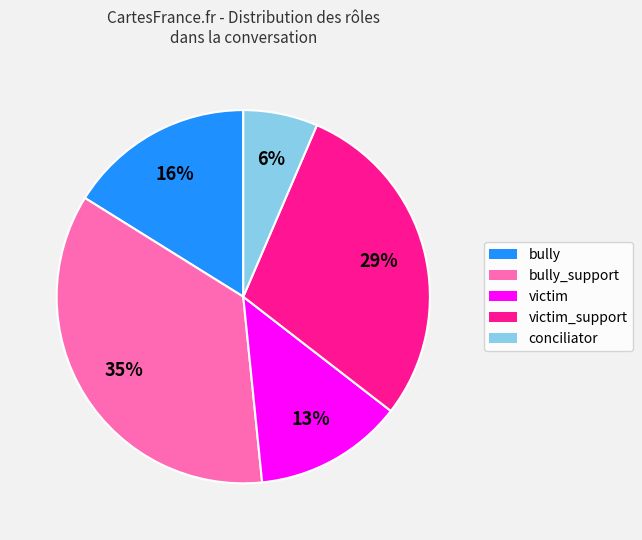

How many segments does this pie chart have?

5